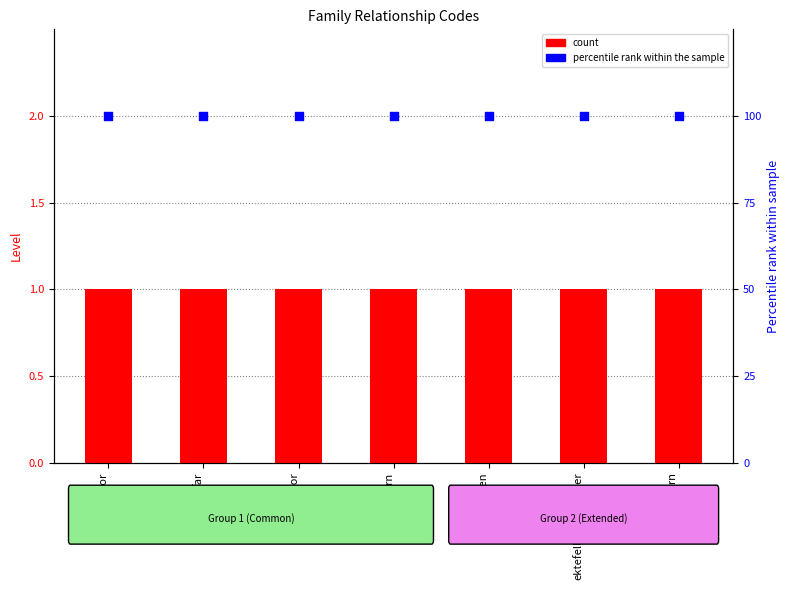

At which category is the sum across all series the highest?

mor